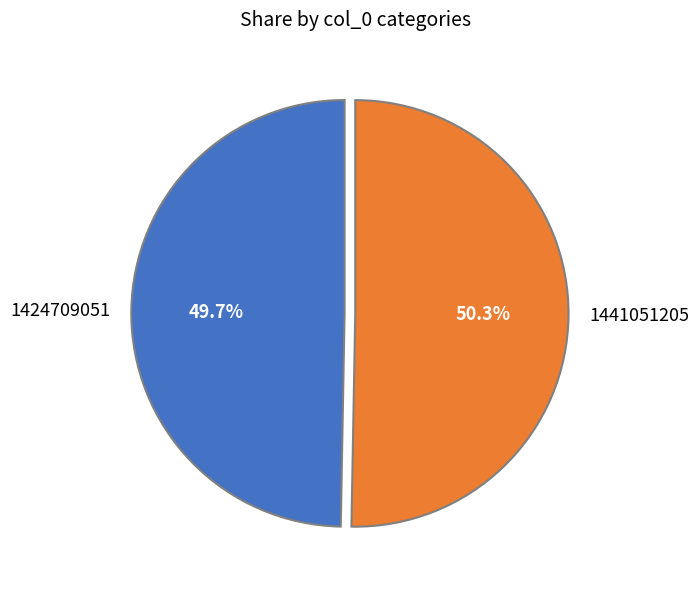

How many slices are in this pie chart?

2